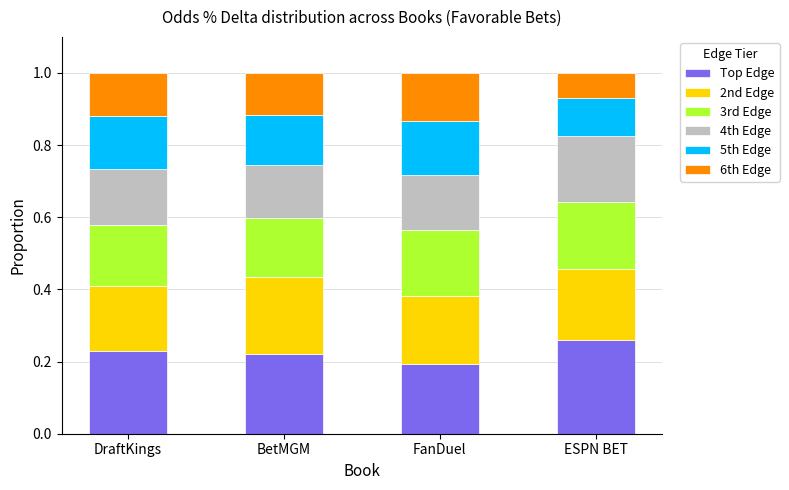

What is the sum of all Top Edge values?

0.9